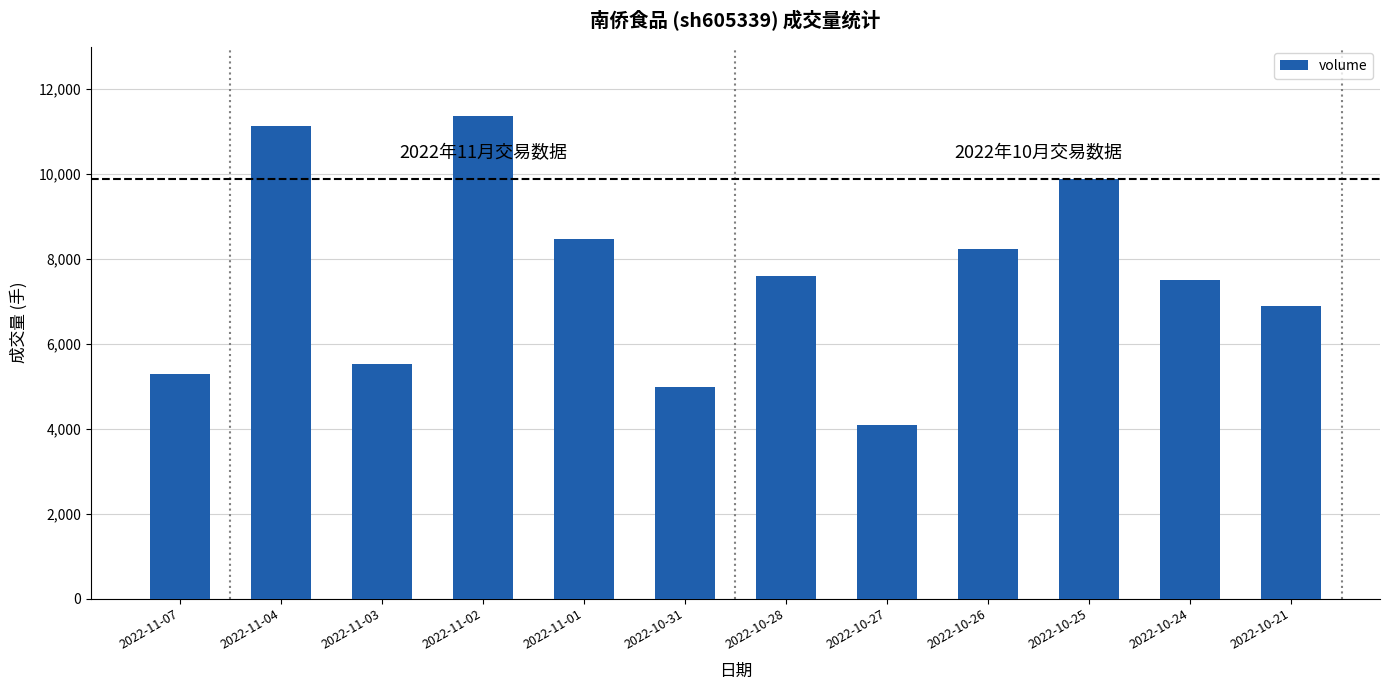

List the labels in order of value, largest first.

2022-11-02, 2022-11-04, 2022-10-25, 2022-11-01, 2022-10-26, 2022-10-28, 2022-10-24, 2022-10-21, 2022-11-03, 2022-11-07, 2022-10-31, 2022-10-27